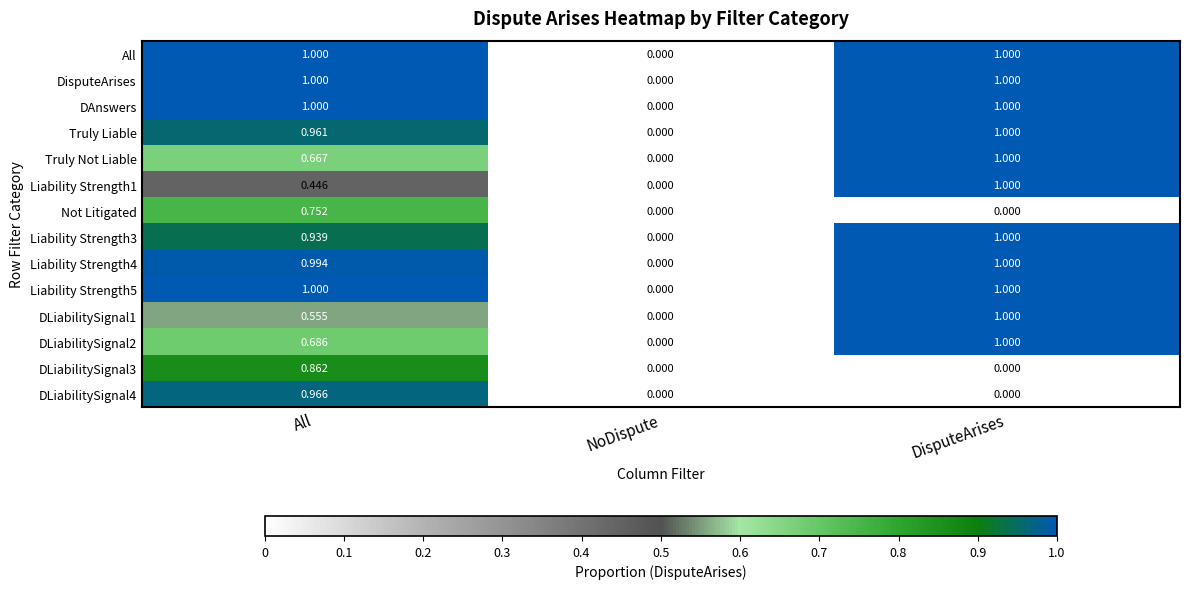

Where is Liability Strength3 nearest to the value 0?

NoDispute